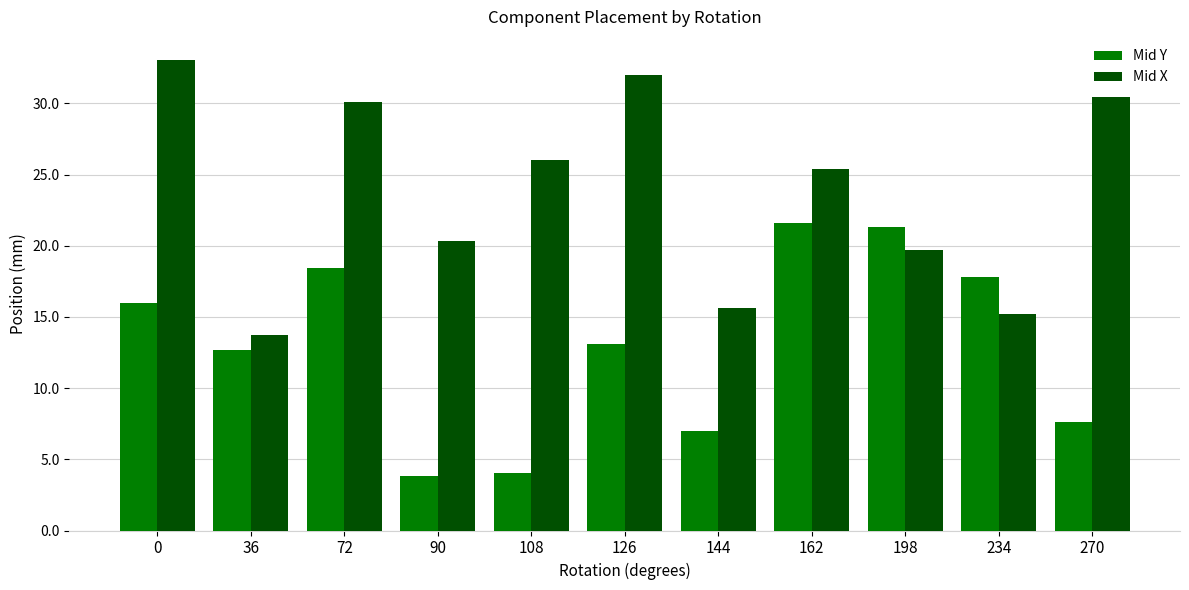

What is the total value across all series at 90?

24.1